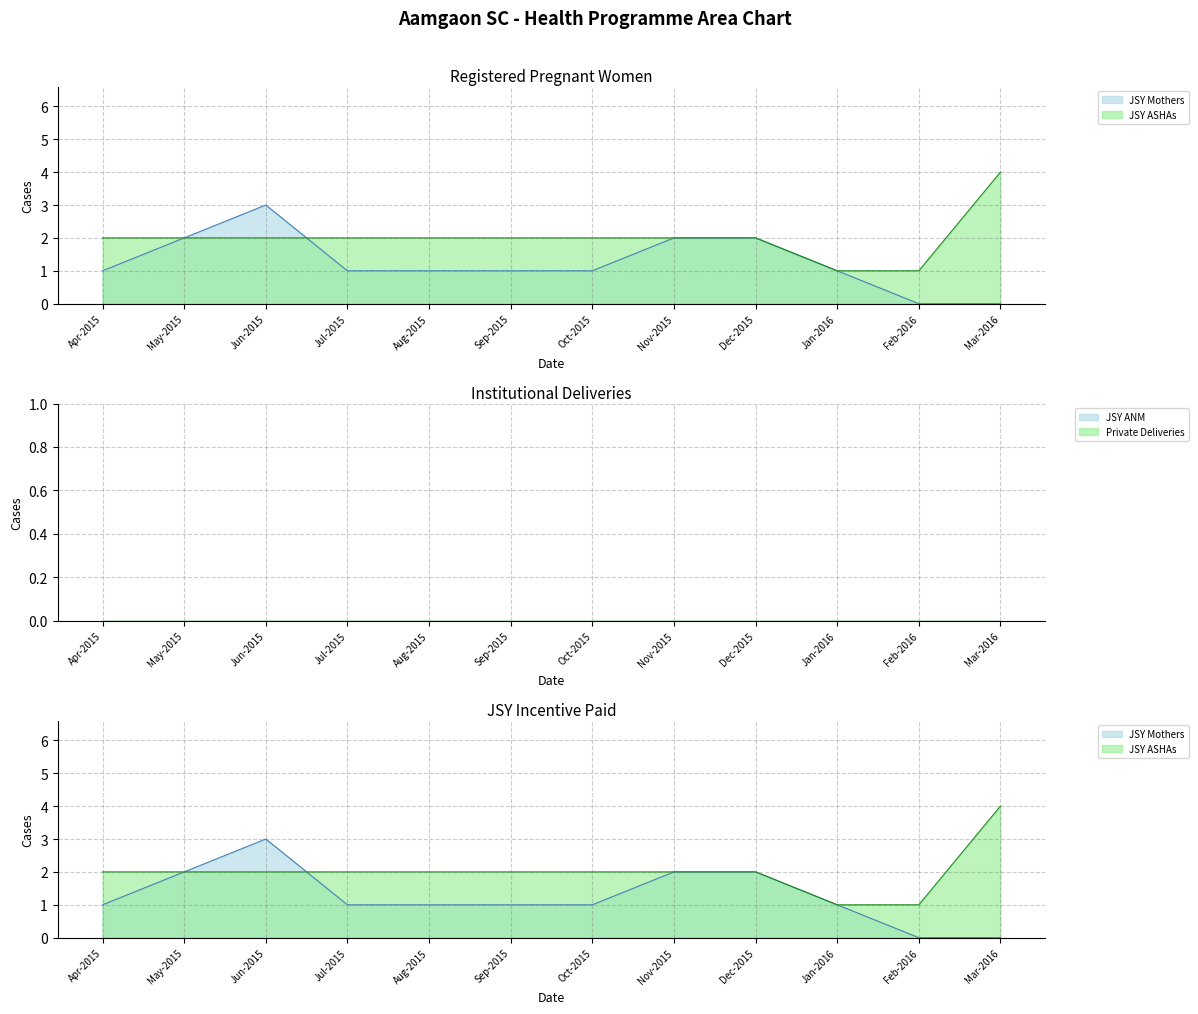

True or false: JSY Mothers_line has a value of -2 at Feb-2016.

False